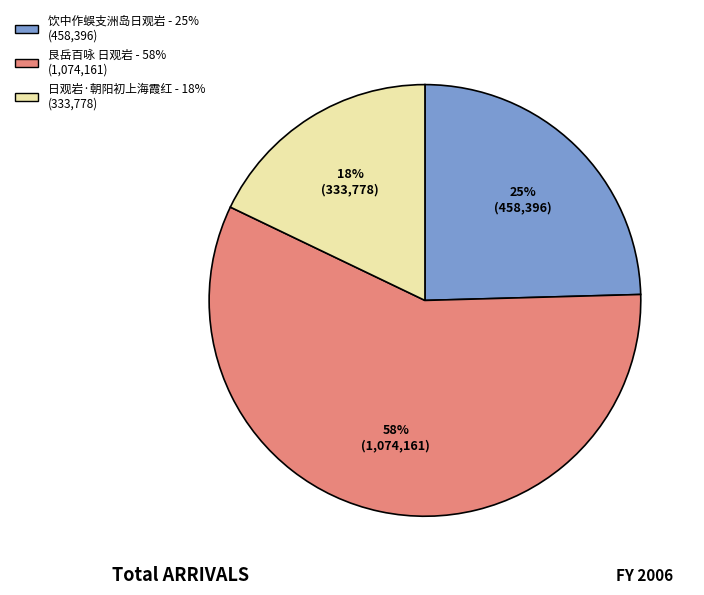

What percentage is the 饮中作蜈支洲岛日观岩 - 25% (458,396) slice, to the nearest percent?

25%